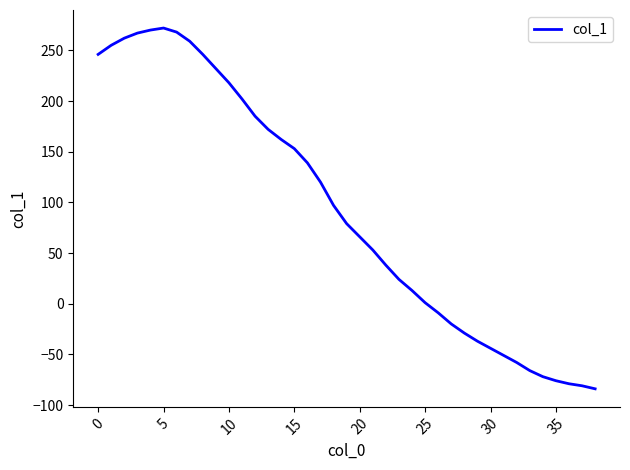

What is the maximum value shown in the chart?

272